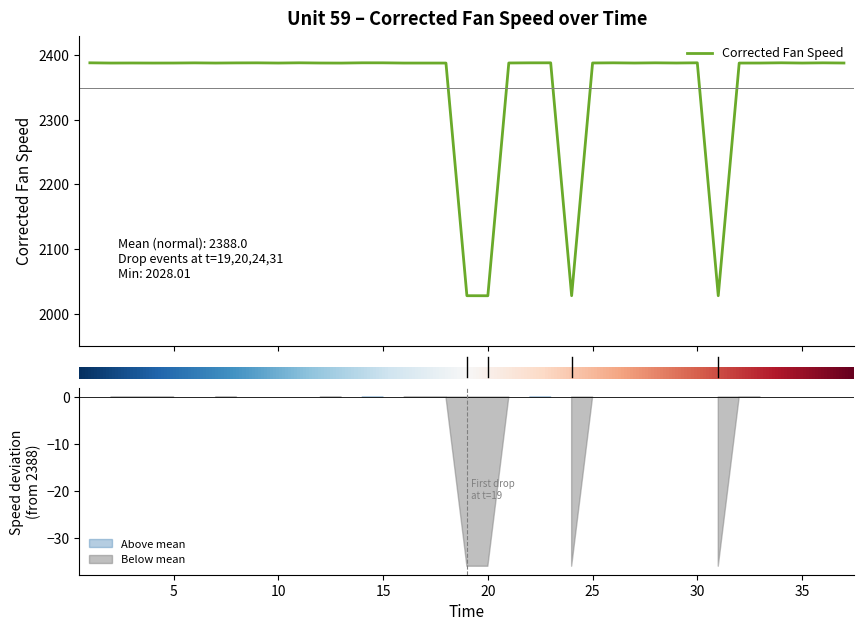

Where does the data first go above 2387?

1